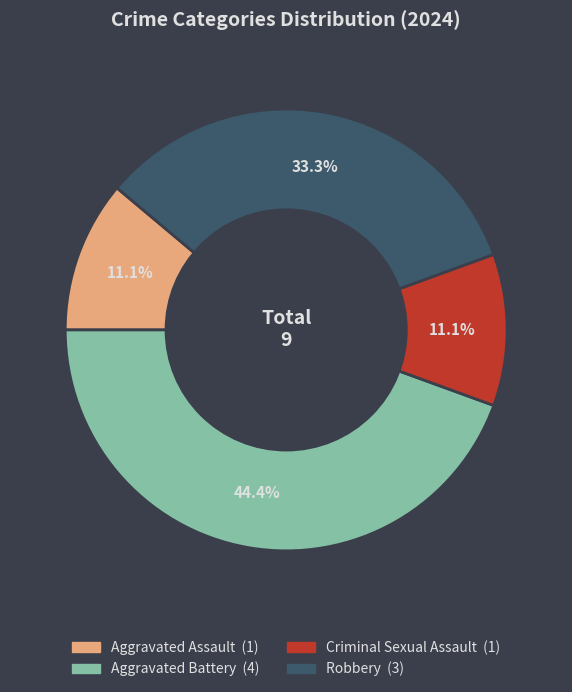

To the nearest percent, what is the difference between the Robbery and Aggravated Battery slice percentages?

11%